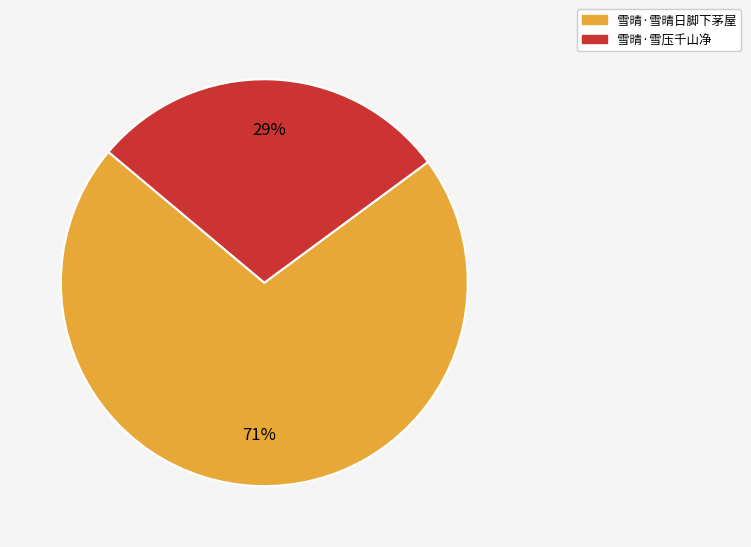

To the nearest percent, what is the average slice percentage?

50%